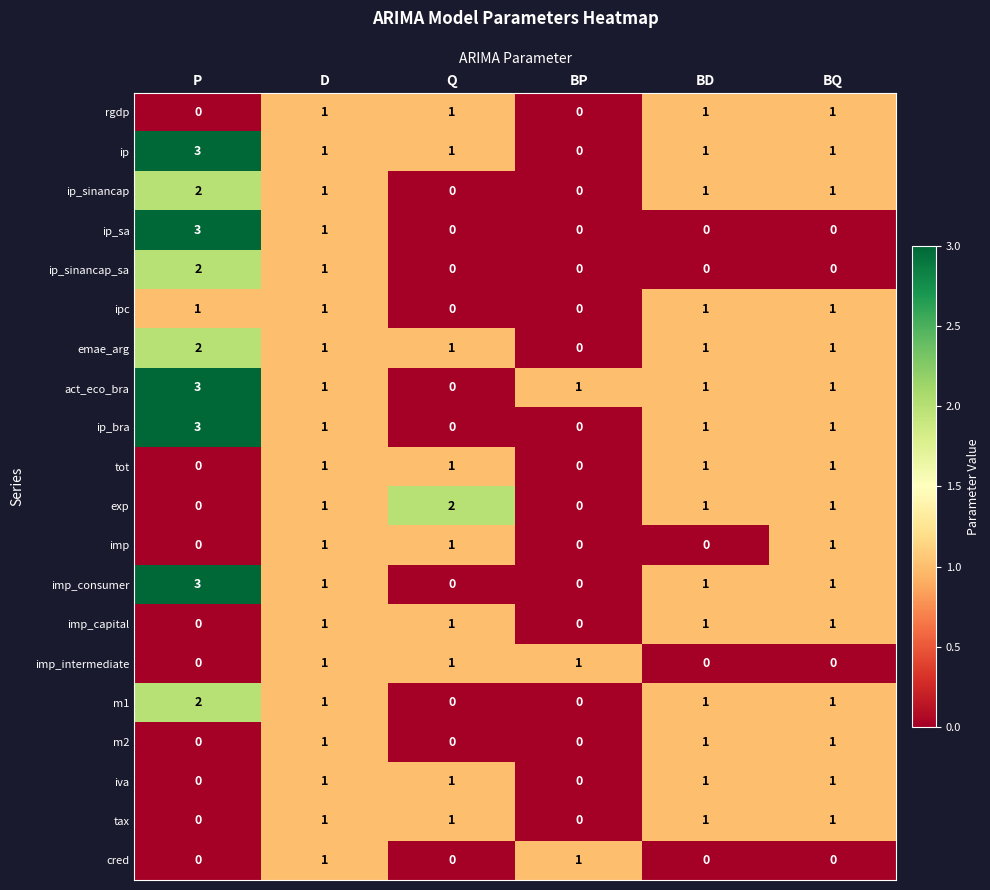

What is the highest value of the ip series?

3